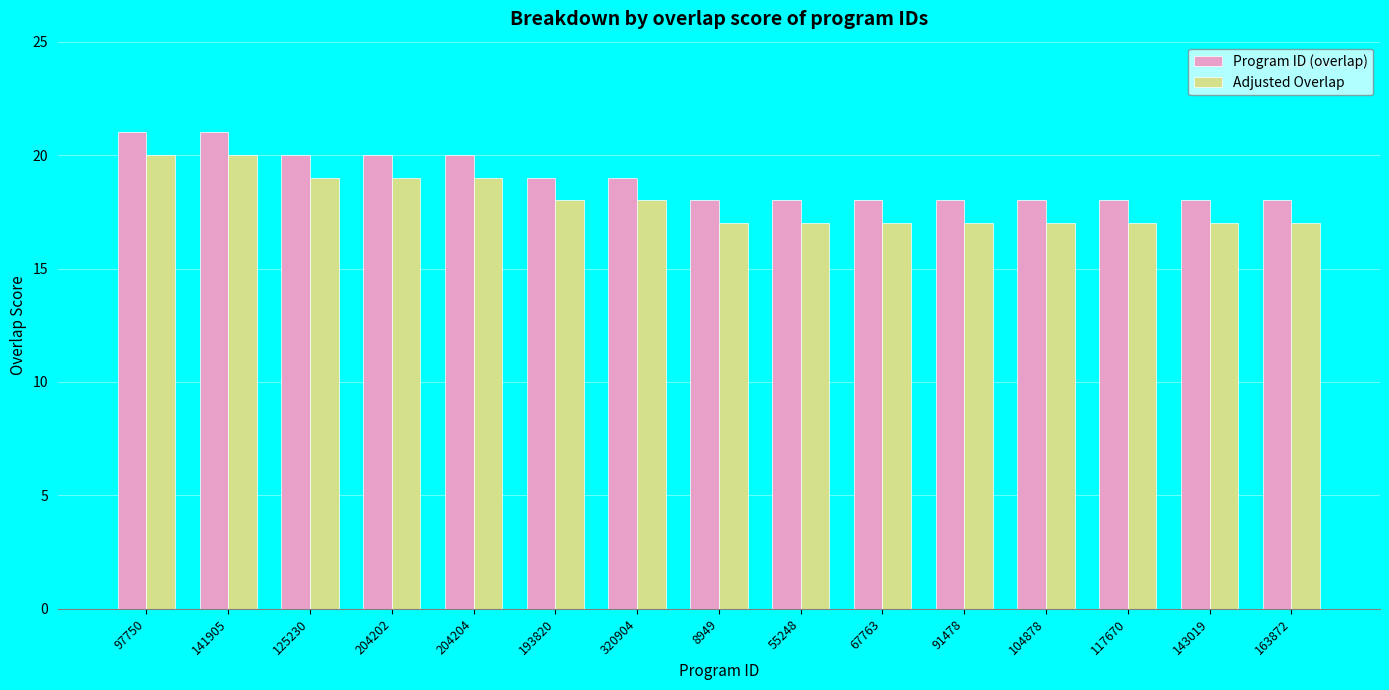

What is the minimum value shown in the chart?

17